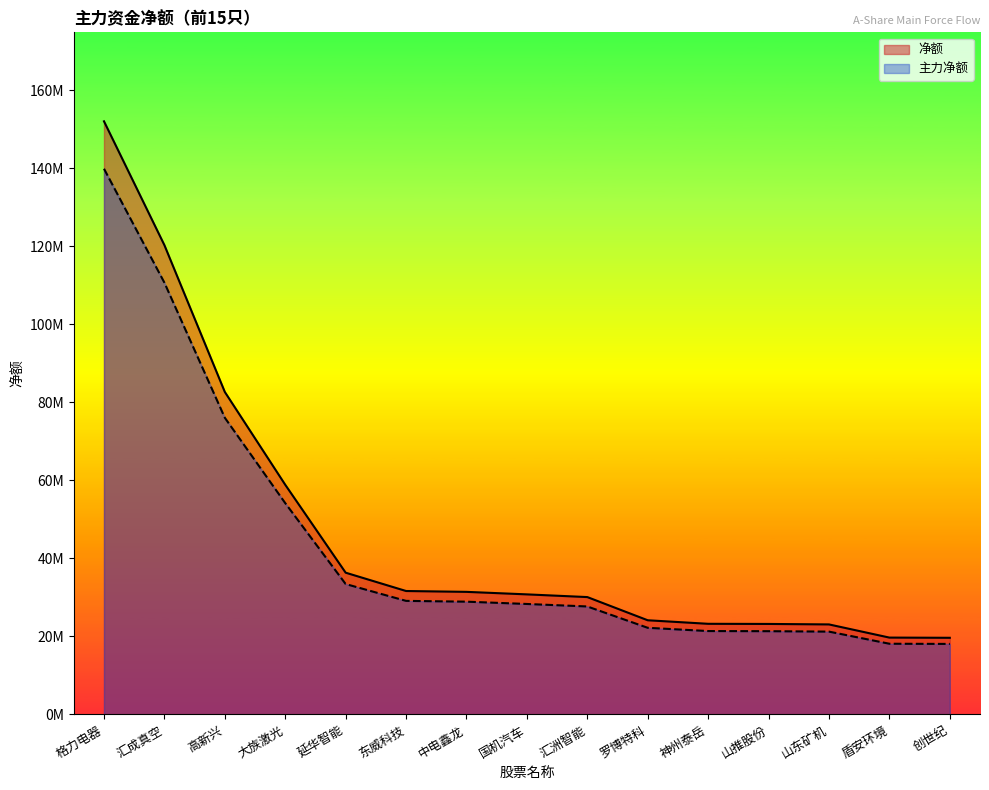

What is the sum of the 净额 values at 神州泰岳 and 国机汽车?

54027434.0